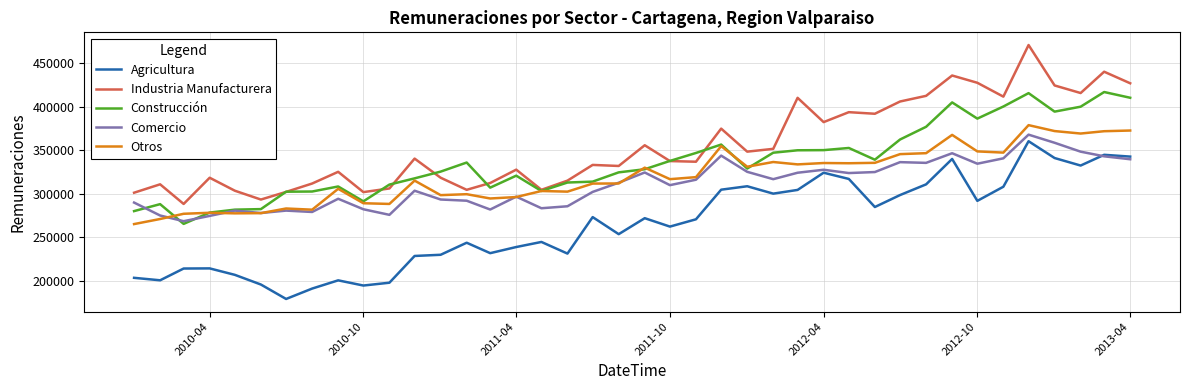

Which series has the largest total across all categories?

Industria Manufacturera